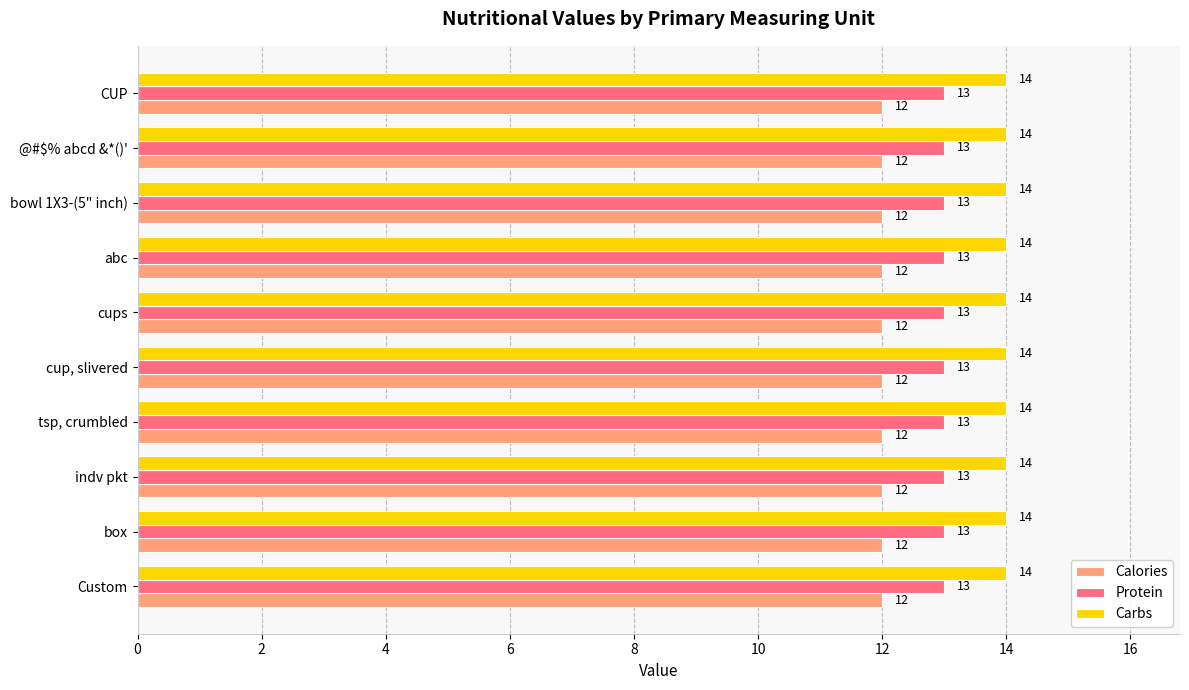

Is it true that Carbs equals 14 at bowl 1X3-(5" inch)?

True